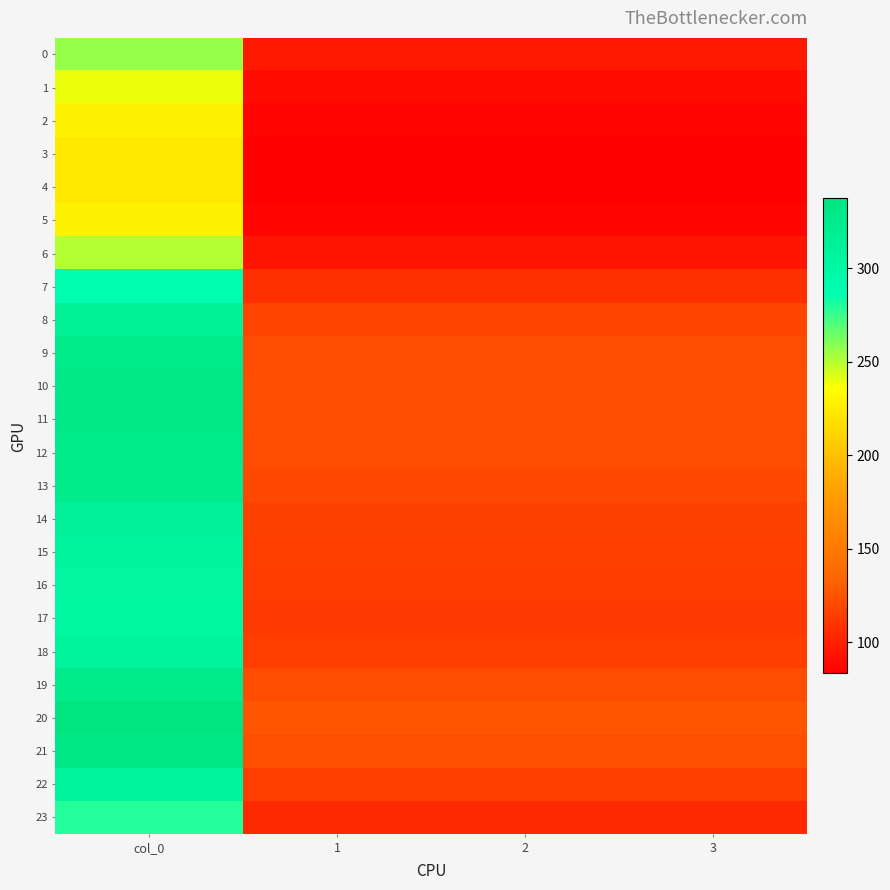

Reading right to left, what are all the values shown in this chart?

0: 3=95.8	2=95.8	1=95.8	col_0=256.5
1: 3=89.5	2=89.5	1=89.5	col_0=239.7
2: 3=85.4	2=85.4	1=85.4	col_0=228.7
3: 3=83.7	2=83.7	1=83.7	col_0=224.1
4: 3=83.4	2=83.4	1=83.4	col_0=223.3
5: 3=85.4	2=85.4	1=85.4	col_0=228.7
6: 3=93.7	2=93.7	1=93.7	col_0=250.9
7: 3=107.9	2=107.9	1=107.9	col_0=289.1
8: 3=117.3	2=117.3	1=117.3	col_0=314.1
9: 3=121.2	2=121.2	1=121.2	col_0=324.7
10: 3=122.7	2=122.7	1=122.7	col_0=328.7
11: 3=122.4	2=122.4	1=122.4	col_0=327.8
12: 3=121.4	2=121.4	1=121.4	col_0=325.1
13: 3=120.7	2=120.7	1=120.7	col_0=323.3
14: 3=117.0	2=117.0	1=117.0	col_0=313.4
15: 3=114.6	2=114.6	1=114.6	col_0=307.1
16: 3=113.3	2=113.3	1=113.3	col_0=303.4
17: 3=112.8	2=112.8	1=112.8	col_0=302.1
18: 3=114.9	2=114.9	1=114.9	col_0=307.7
19: 3=121.7	2=121.7	1=121.7	col_0=325.9
20: 3=125.9	2=125.9	1=125.9	col_0=337.2
21: 3=123.6	2=123.6	1=123.6	col_0=331.2
22: 3=114.8	2=114.8	1=114.8	col_0=307.4
23: 3=104.3	2=104.3	1=104.3	col_0=279.3